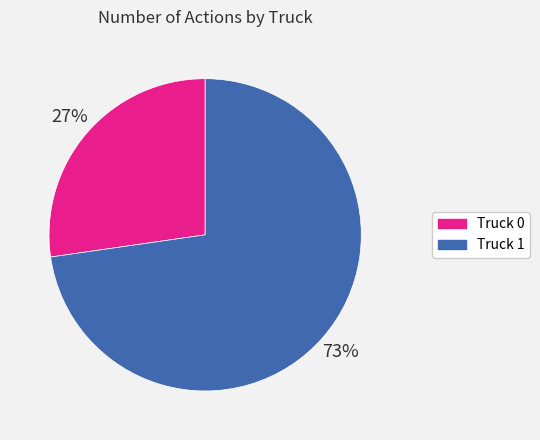

To the nearest percent, what percentage of the pie is Truck 1?

73%